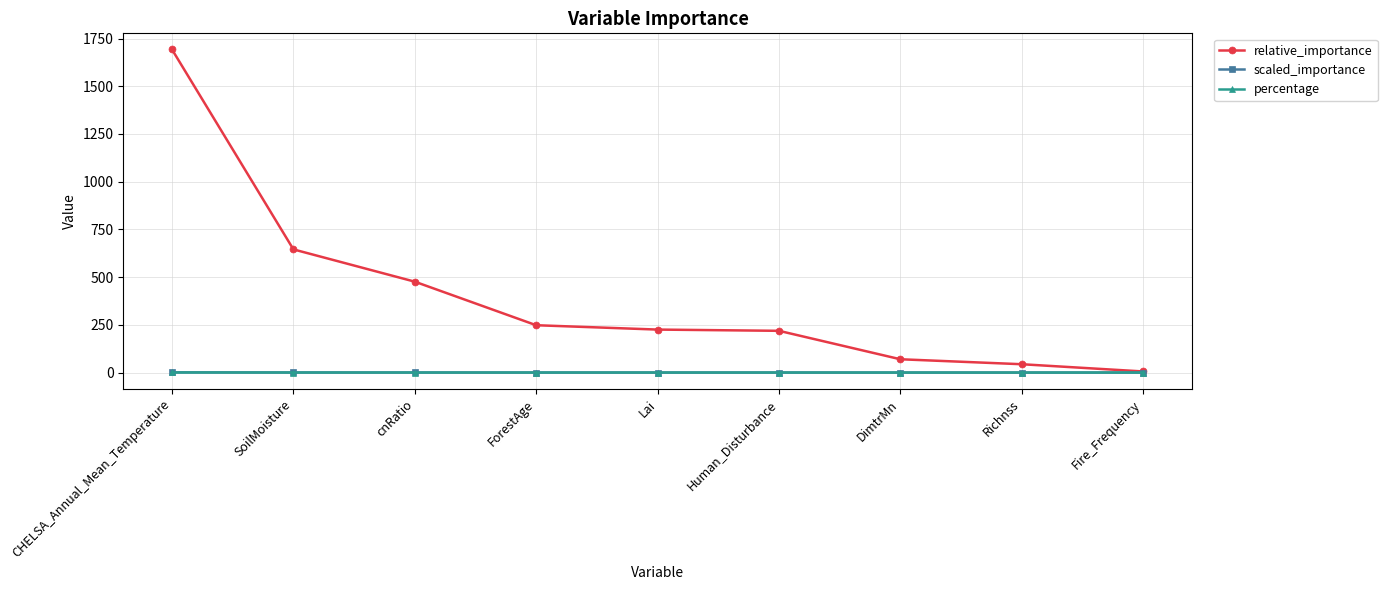

Which series has the widest spread of values?

relative_importance